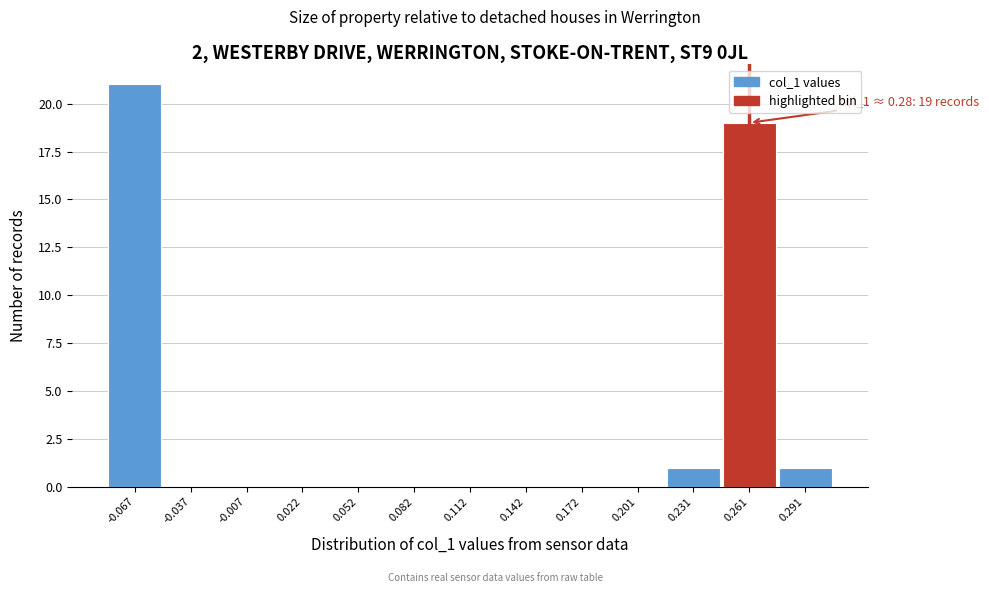

Reading right to left, what are all the values shown in this chart?

0.291=1	0.261=19	0.231=1	0.201=0	0.172=0	0.142=0	0.112=0	0.082=0	0.052=0	0.022=0	-0.007=0	-0.037=0	-0.067=21